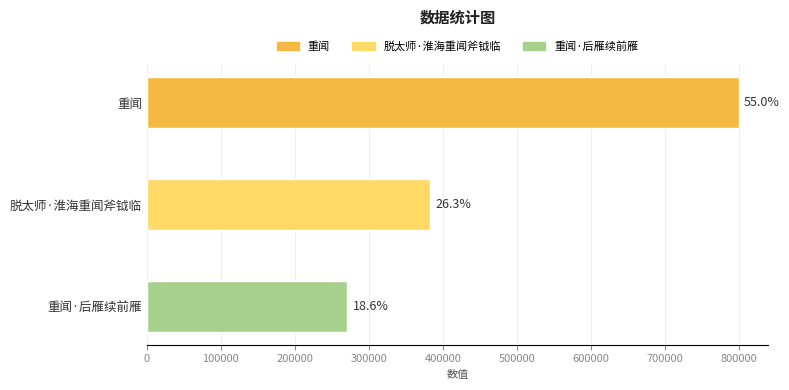

What is the difference between the maximum and minimum values?

528447